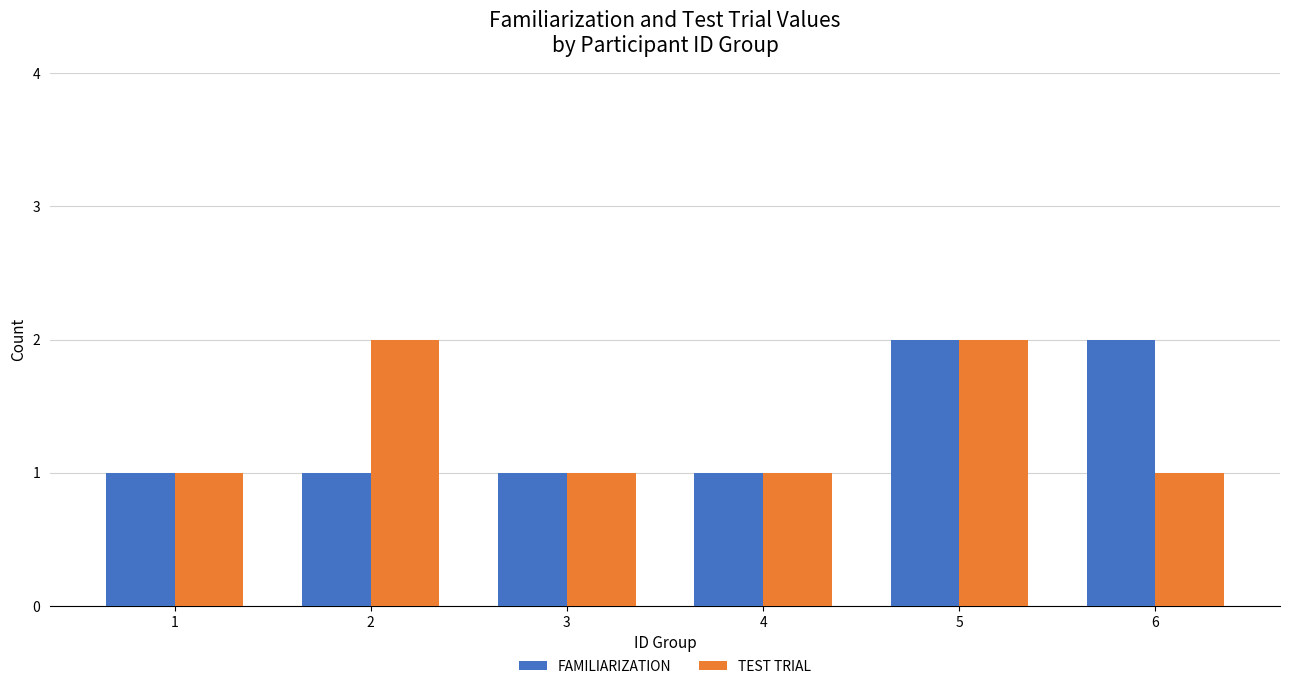

What is the maximum value shown in the chart?

2